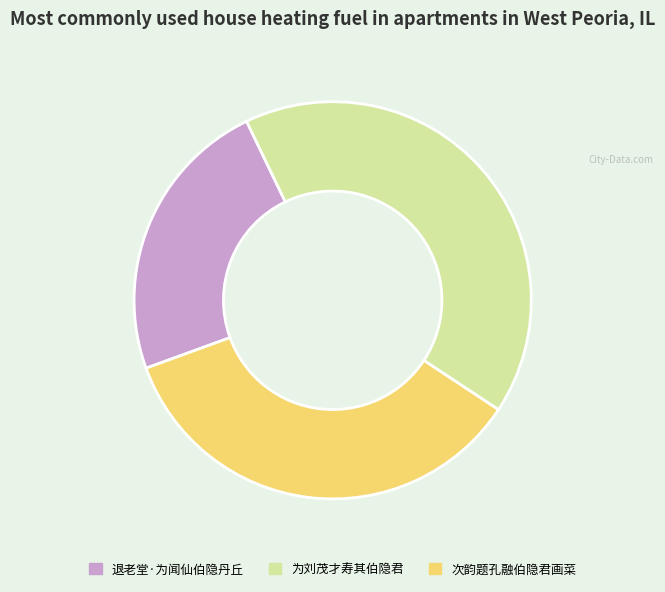

Approximately how many times larger is the value at 次韵题孔融伯隐君画菜 compared to 为刘茂才寿其伯隐君?

0.8